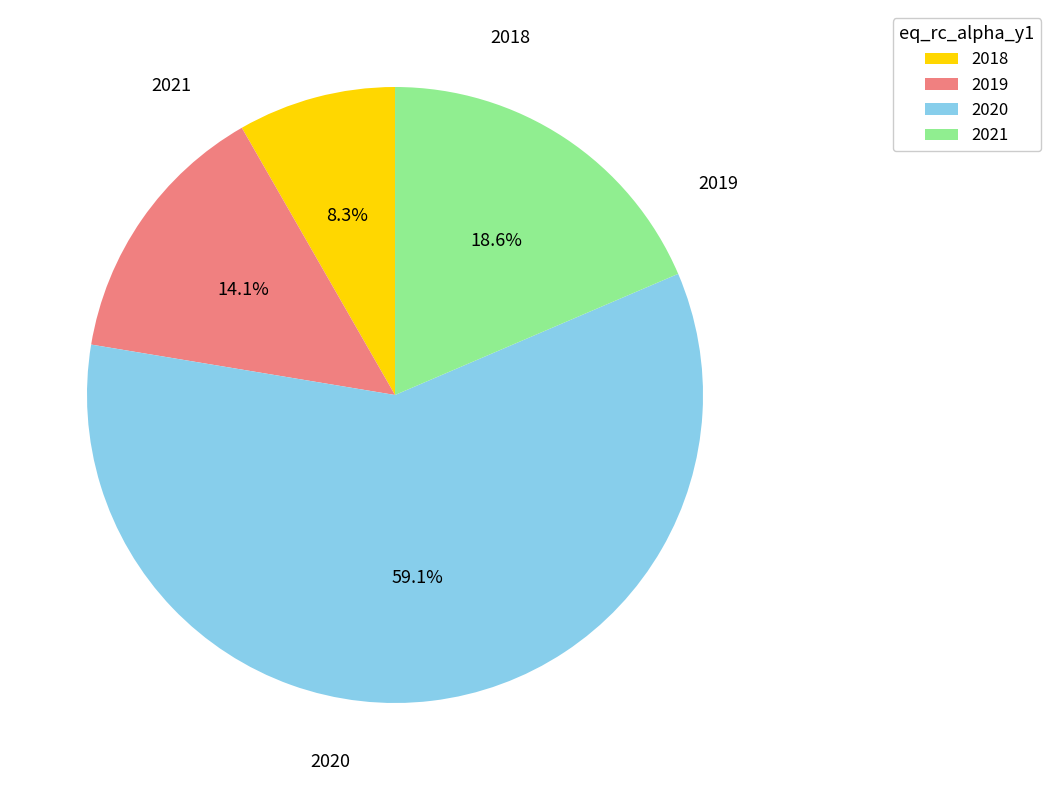

What percentage is the 2019 slice, to the nearest percent?

14%